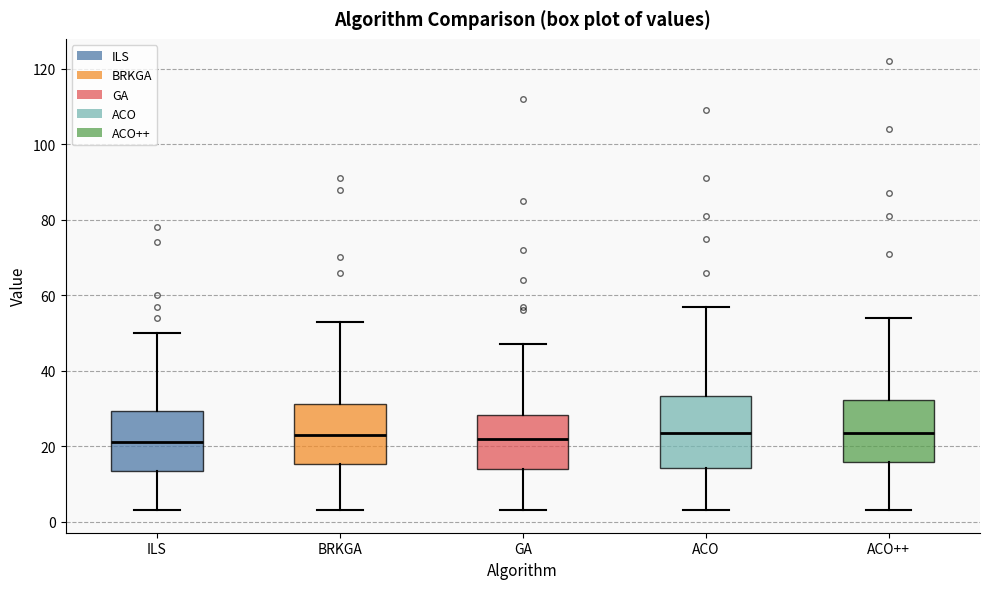

Comparing the boxes themselves (not the whiskers), which one is the tallest?

ACO